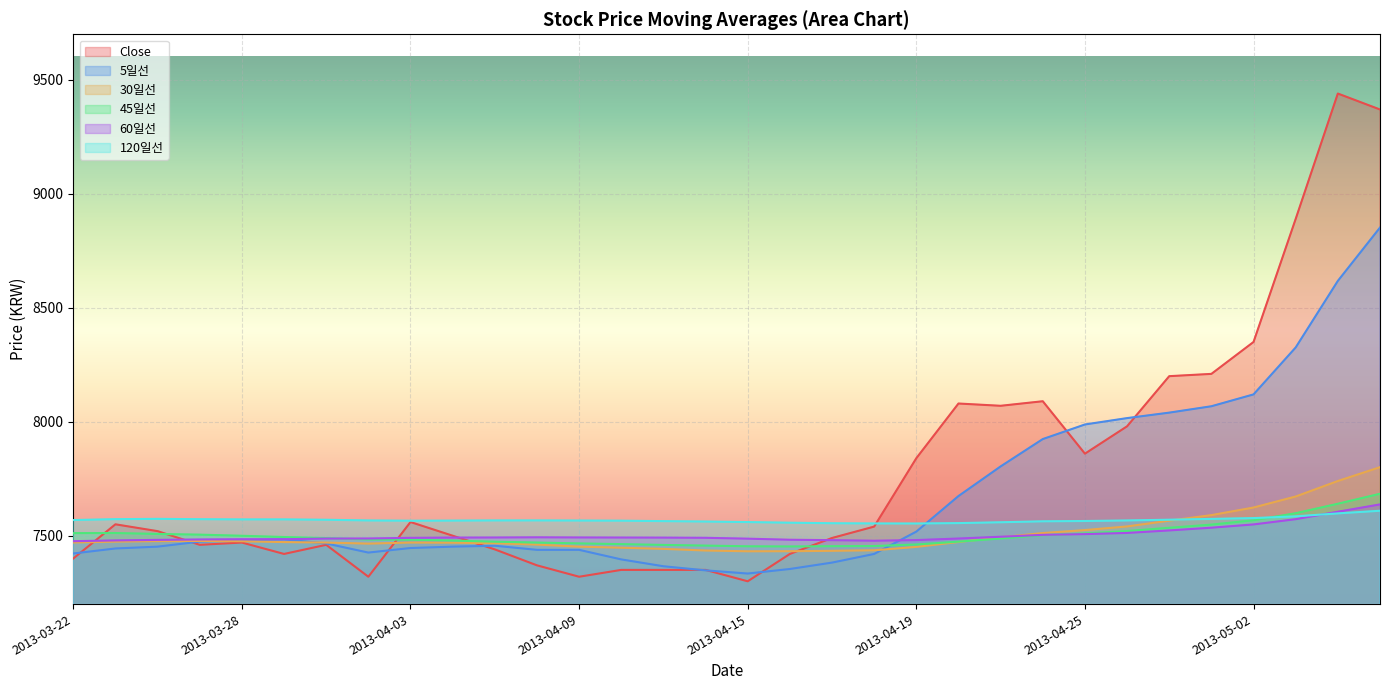

What are all the series names shown in the legend?

Close, 5일선, 30일선, 45일선, 60일선, 120일선